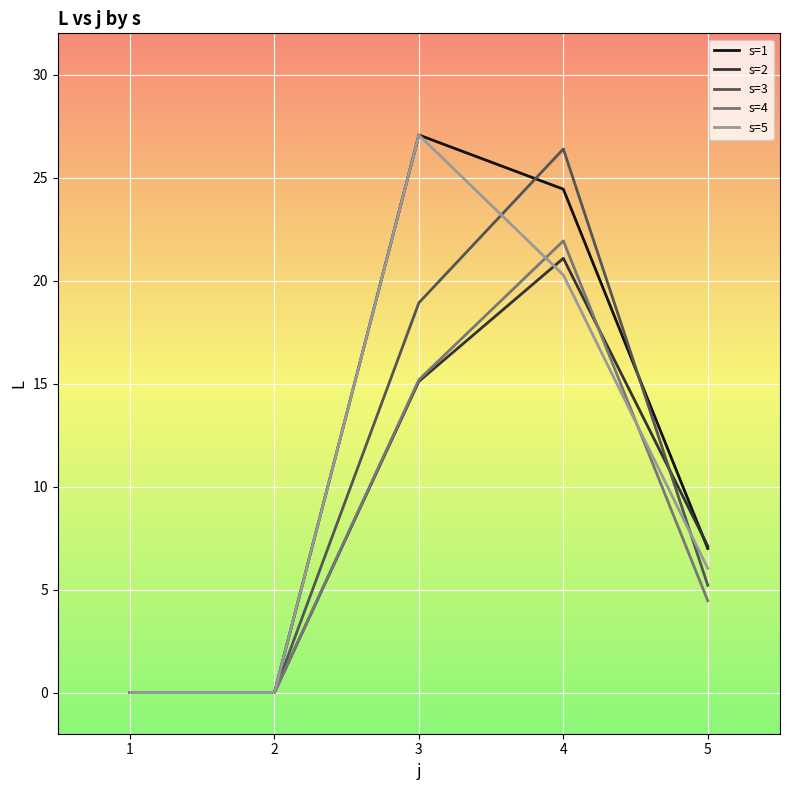

Reading left to right, list all the values displayed in this chart.

s=1: 1=0.0	2=0.0	3=27.1	4=24.4	5=7.0
s=2: 1=0.0	2=0.0	3=15.1	4=21.1	5=7.1
s=3: 1=0.0	2=0.0	3=18.9	4=26.4	5=5.2
s=4: 1=0.0	2=0.0	3=15.2	4=21.9	5=4.5
s=5: 1=0.0	2=0.0	3=27.1	4=20.3	5=6.0